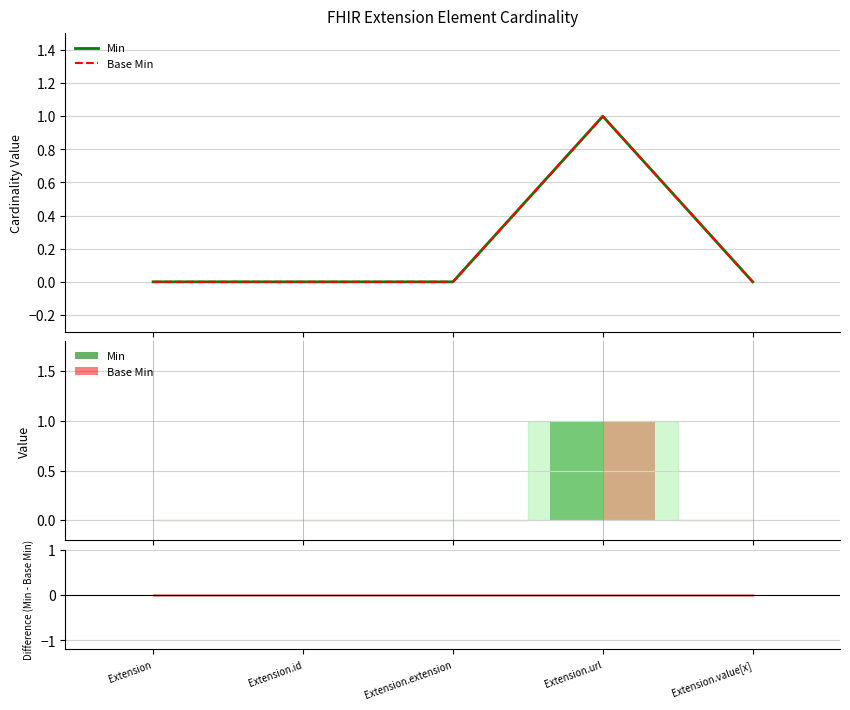

Does the chart contain stacked bars?

No